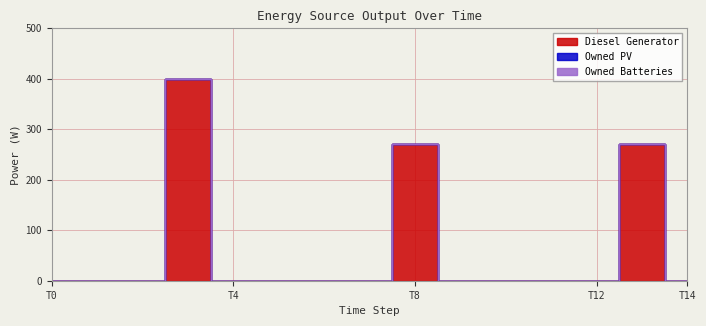

At which category is the sum across all series the highest?

3